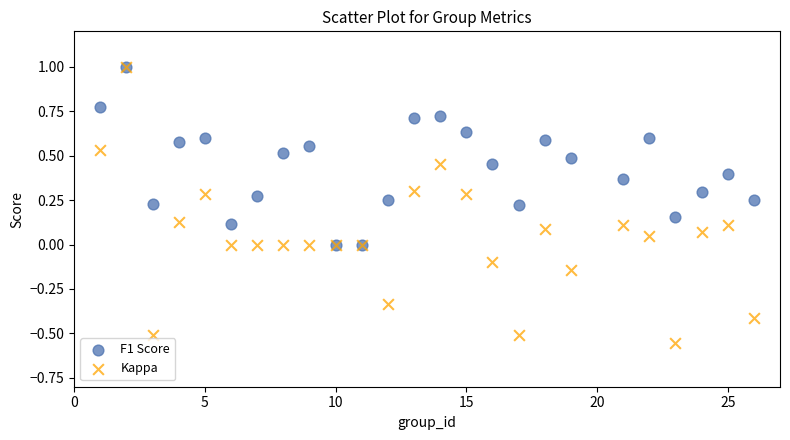

What are all the series names shown in the legend?

F1 Score, Kappa